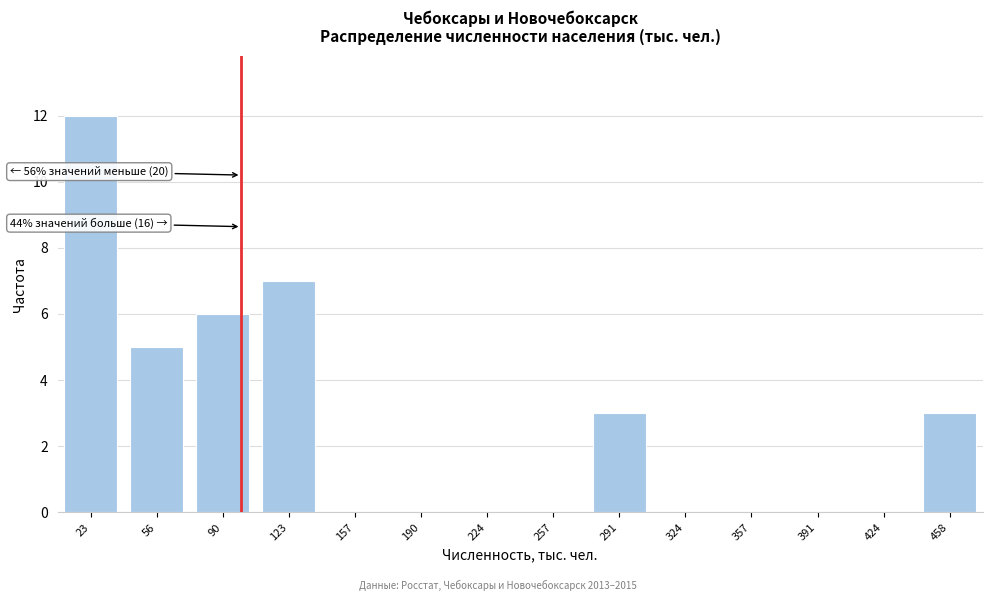

Reading left to right, extract all data points from this chart.

23=12	56=5	90=6	123=7	157=0	190=0	224=0	257=0	291=3	324=0	357=0	391=0	424=0	458=3